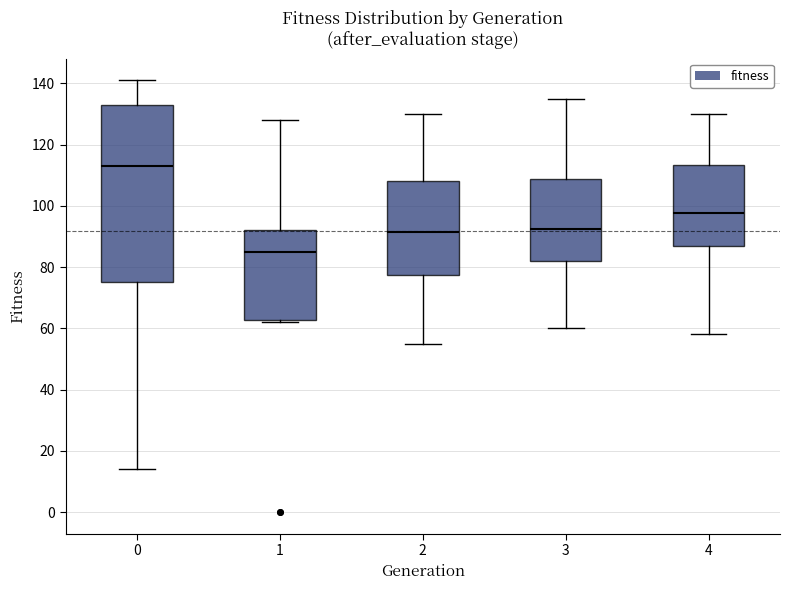

Reading left to right, read every box against the y-axis: the position of its median line, the range the box covers, and the ends of its whiskers. The values are not printed on the chart, so give them approximately, as read against the axis.

0: median 114, box 76 to 134, whiskers 14 to 142
1: median 86, box 62 to 92, whiskers 62 (just below the box's lower edge) to 128
2: median 92, box 78 to 108, whiskers 56 to 130
3: median 92, box 82 to 108, whiskers 60 to 136
4: median 98, box 86 to 114, whiskers 58 to 130